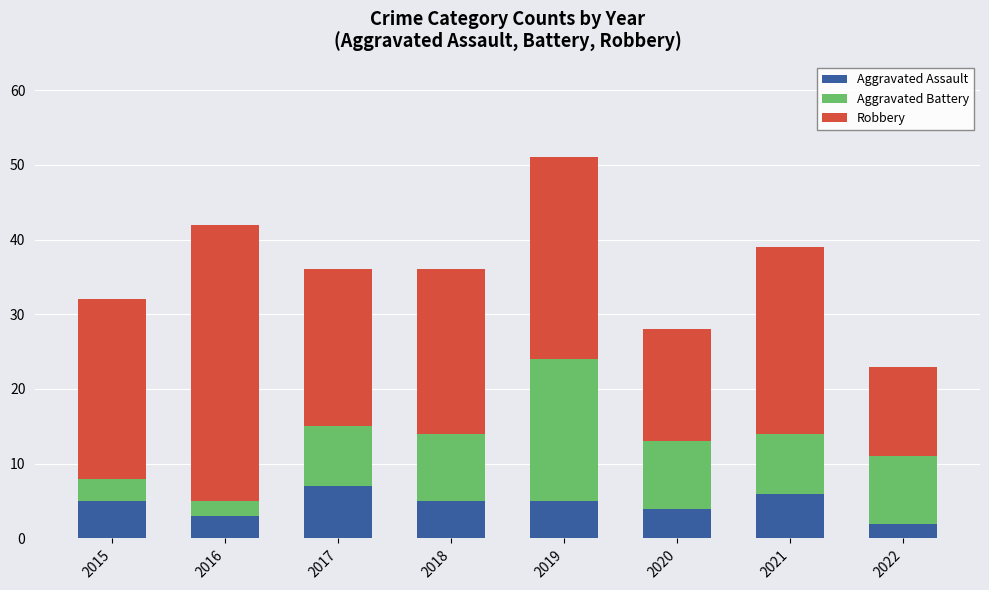

What is the sum of the Aggravated Assault values at 2021 and 2017?

13